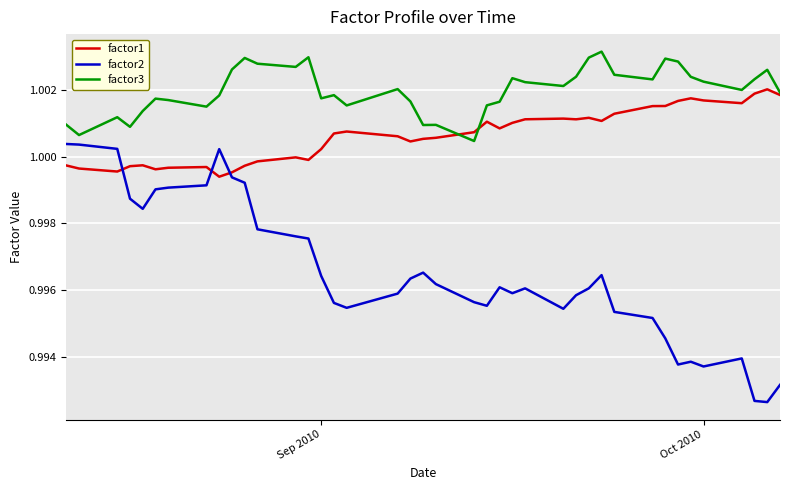

Does the chart have visible grid lines?

Yes